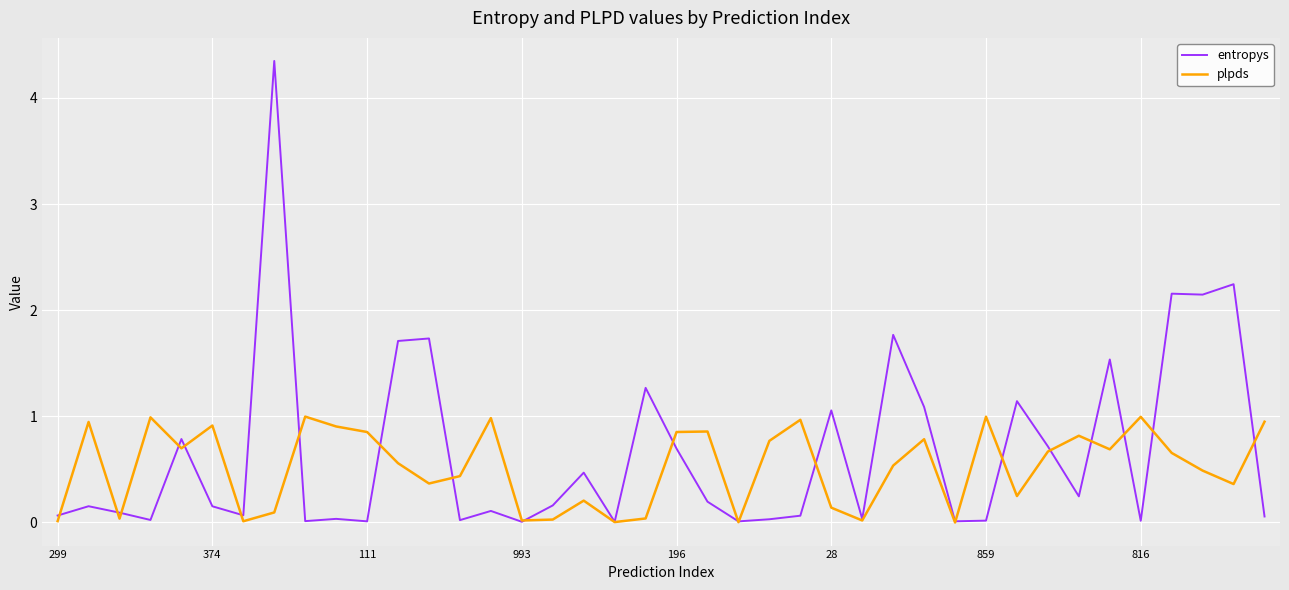

List the series in order of their peak value, highest first.

entropys, plpds